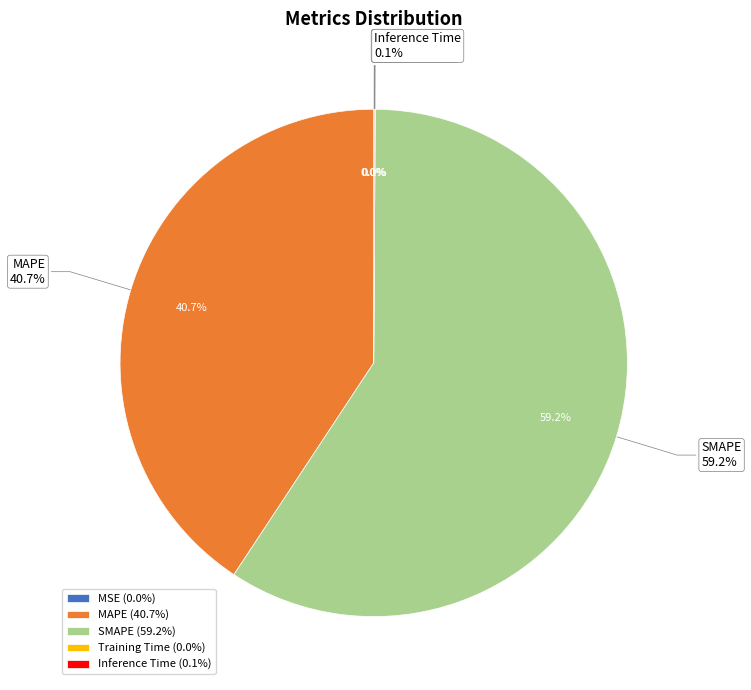

Which category accounts for the majority?

SMAPE